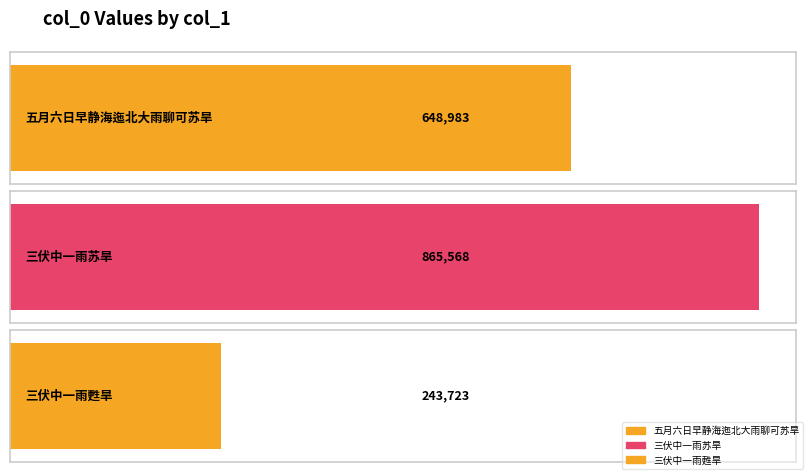

What is the change in value from 三伏中一雨苏旱 to 三伏中一雨甦旱?

-621845